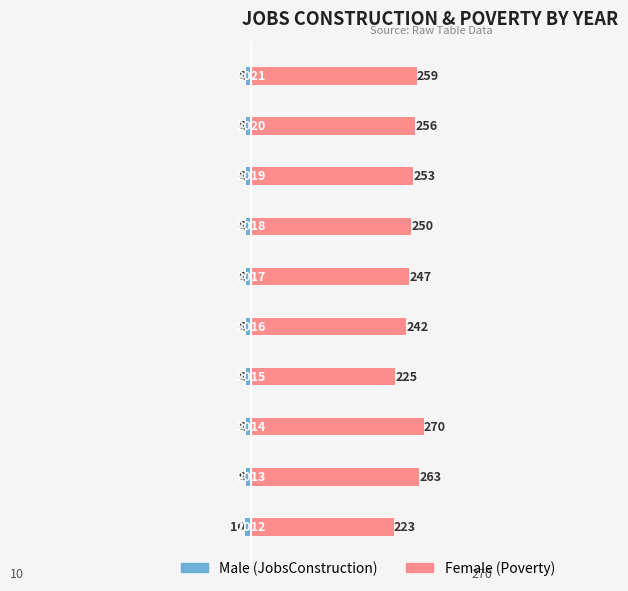

What is the difference between the maximum and minimum values in the Female series?

47